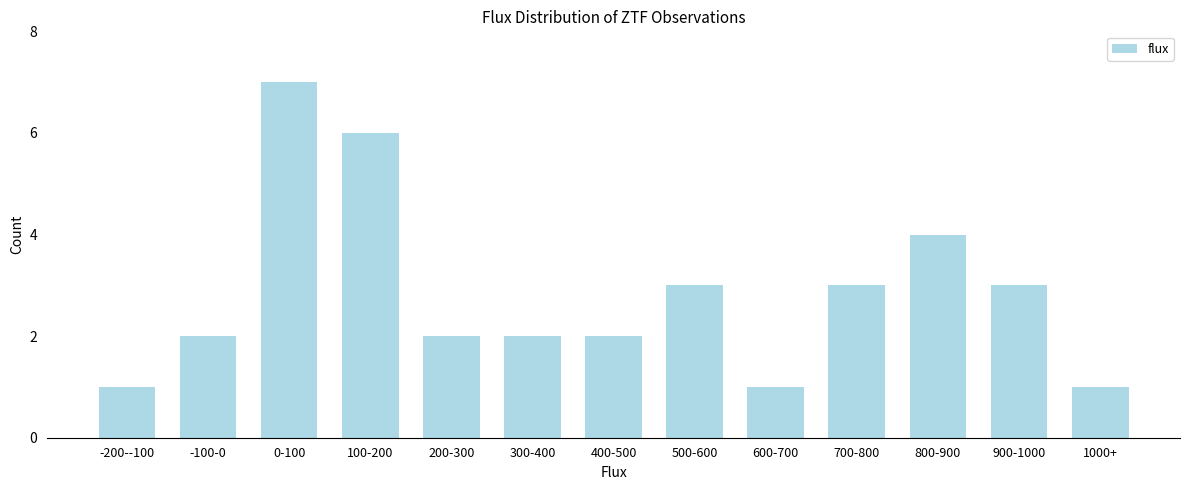

Reading left to right, list all the values displayed in this chart.

-200--100=1	-100-0=2	0-100=7	100-200=6	200-300=2	300-400=2	400-500=2	500-600=3	600-700=1	700-800=3	800-900=4	900-1000=3	1000+=1